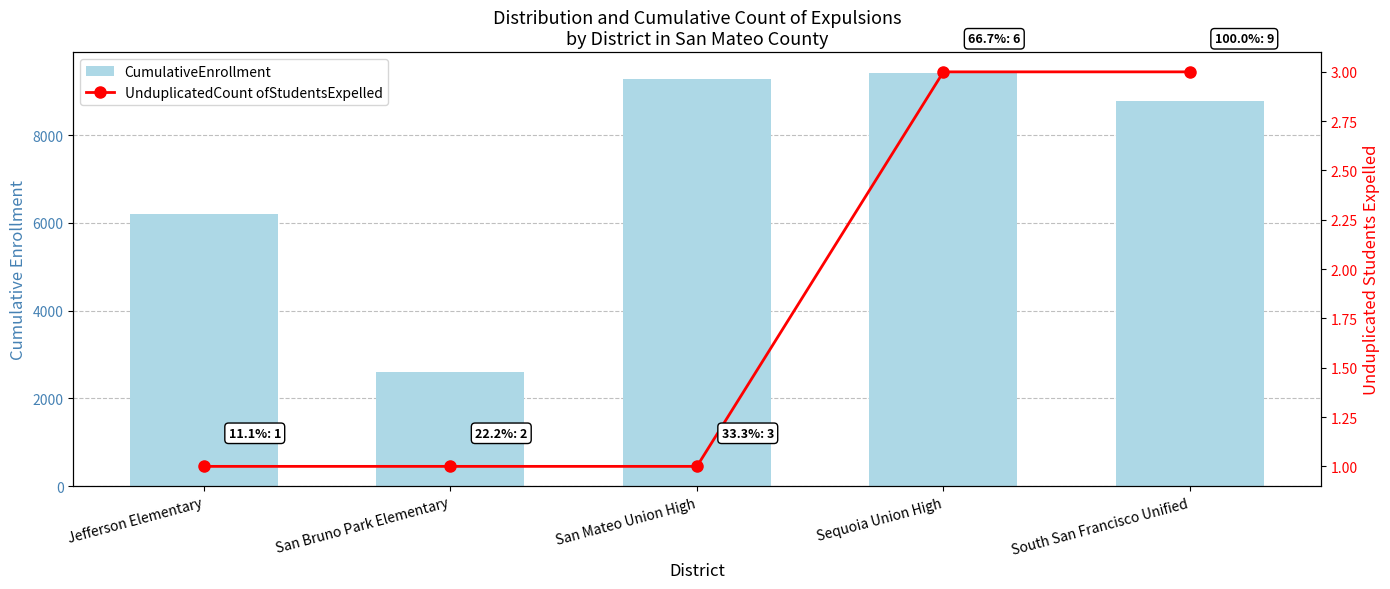

How many categories are shown in the chart?

5